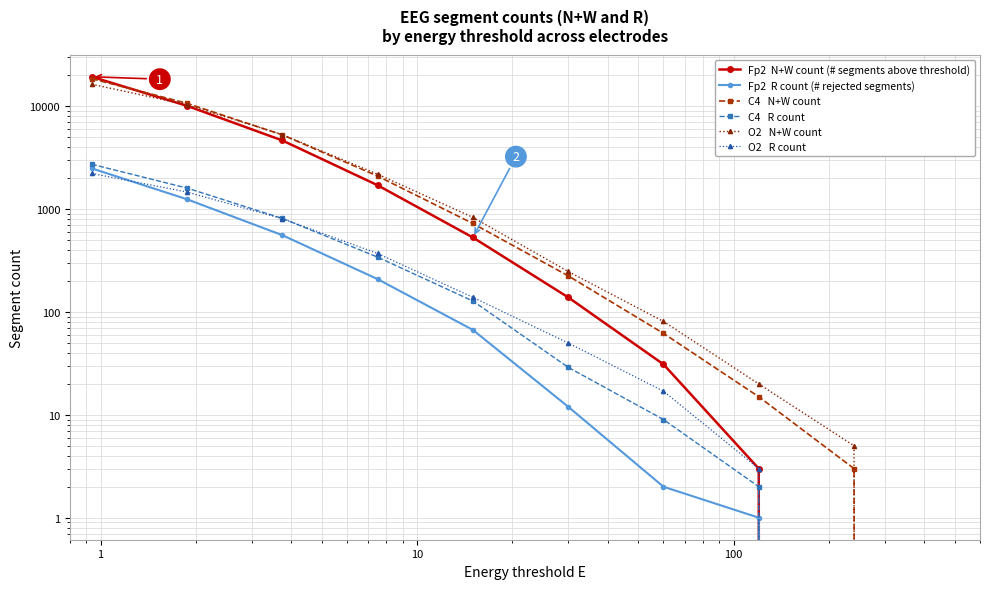

What is the difference between the highest and lowest values at 10?

1983